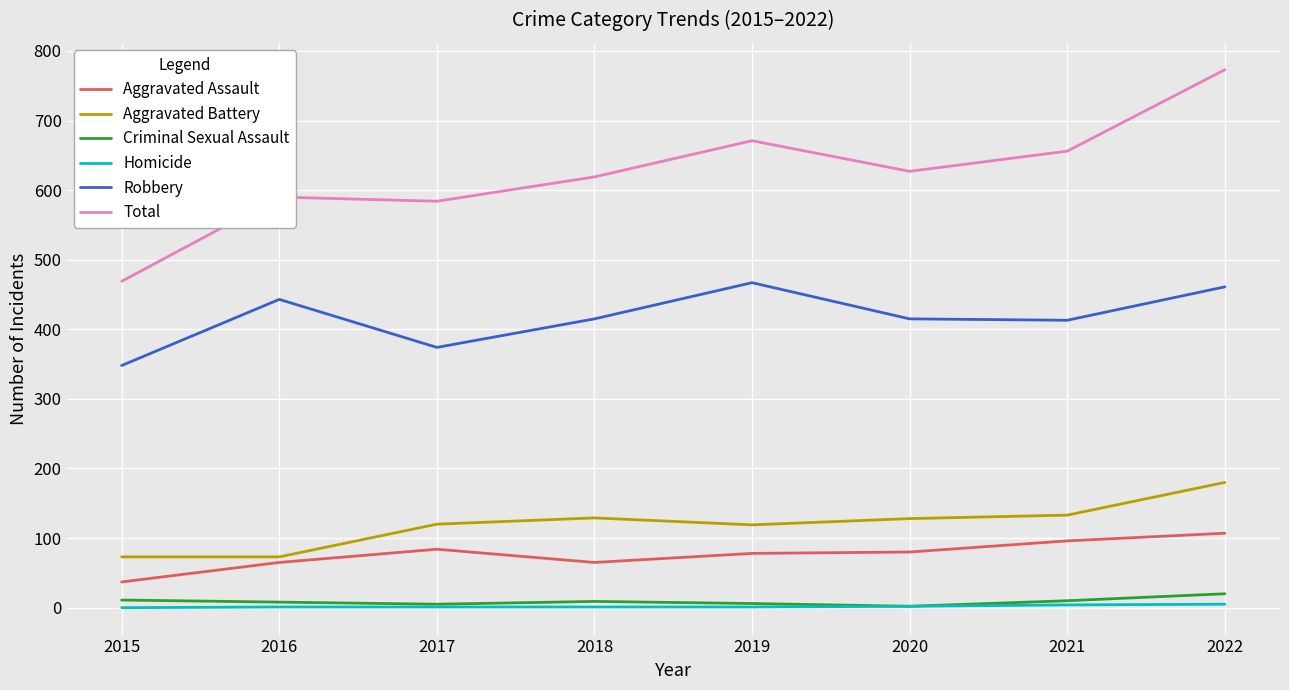

What is the maximum value shown in the chart?

773